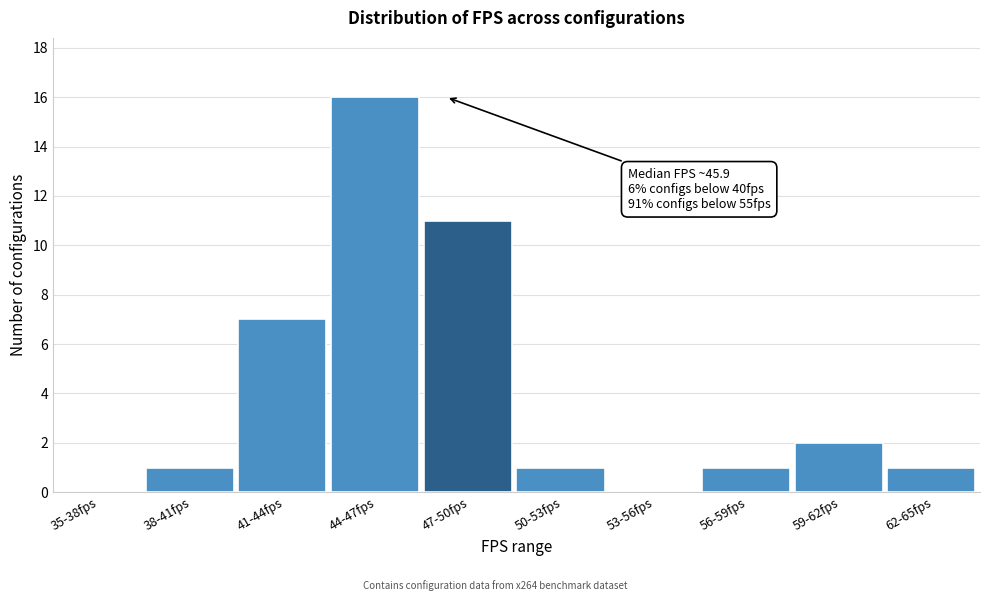

Reading left to right, transcribe all the data shown in this chart.

35-38fps=0	38-41fps=1	41-44fps=7	44-47fps=16	47-50fps=11	50-53fps=1	53-56fps=0	56-59fps=1	59-62fps=2	62-65fps=1